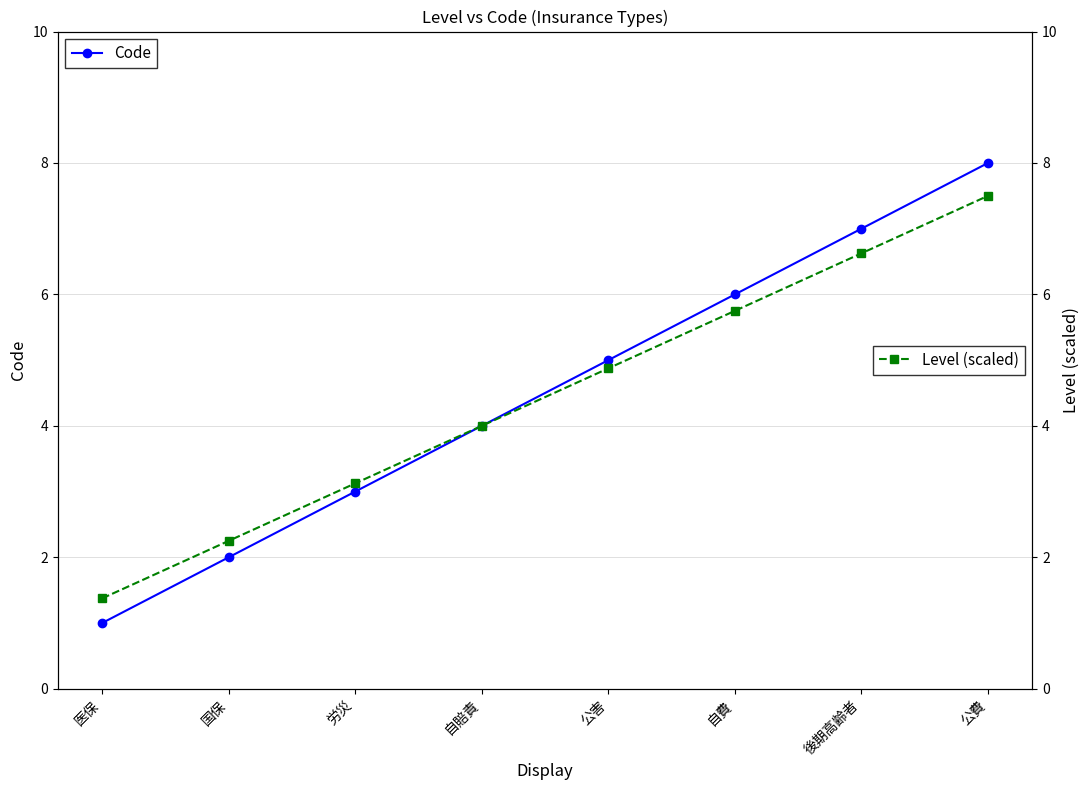

At 医保, list the series in order from smallest to largest.

Code, Level (scaled)